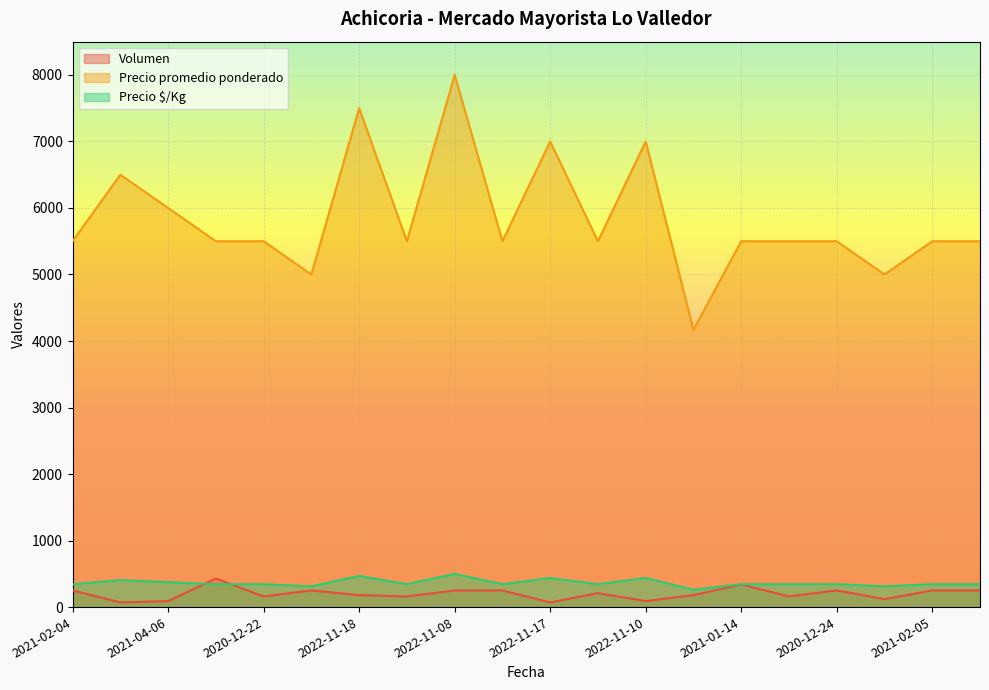

True or false: Precio $/Kg and Precio promedio ponderado cross at least once.

False